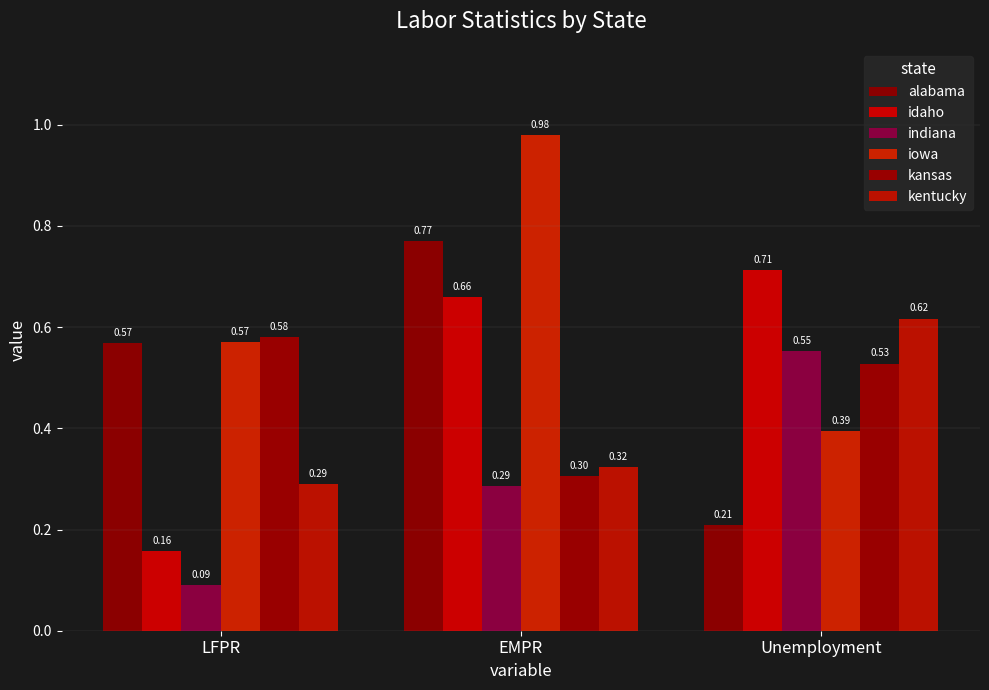

The value of kentucky at LFPR is 0.1. True or false?

False